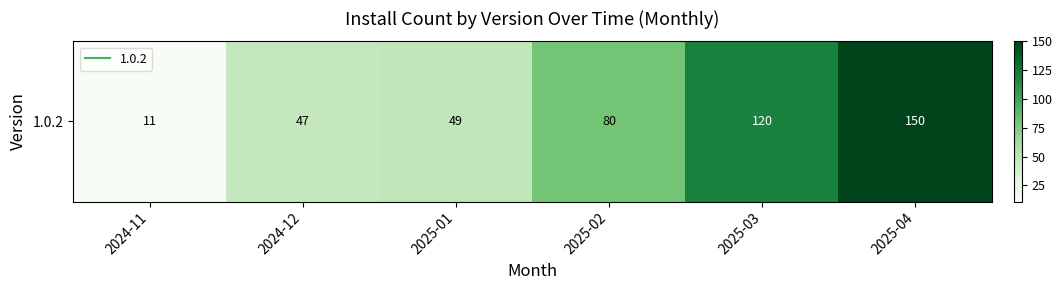

Reading right to left, list all the values displayed in this chart.

2025-04=150	2025-03=120	2025-02=80	2025-01=49	2024-12=47	2024-11=11